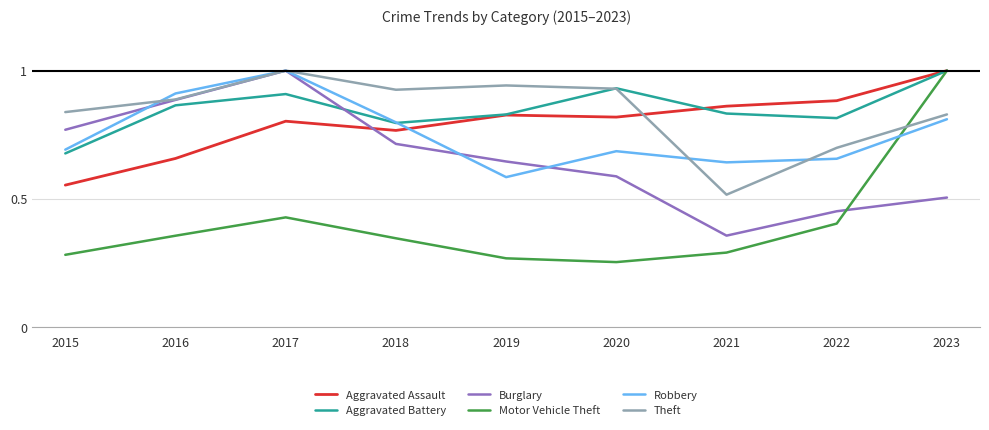

Which series has the largest total across all categories?

Aggravated Battery